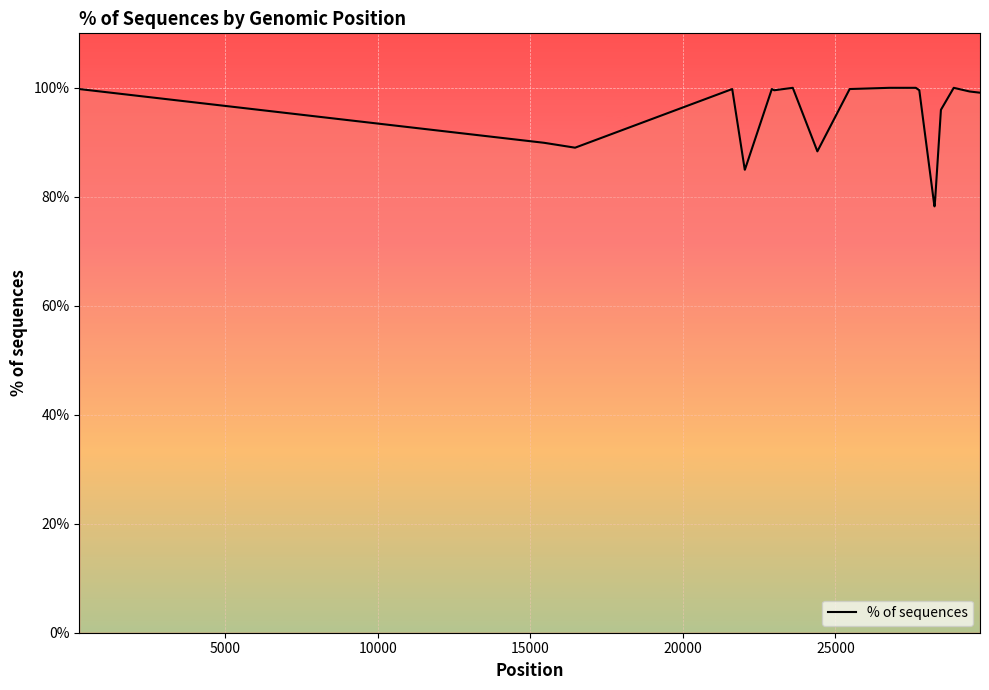

What is the smallest value displayed?

78.3